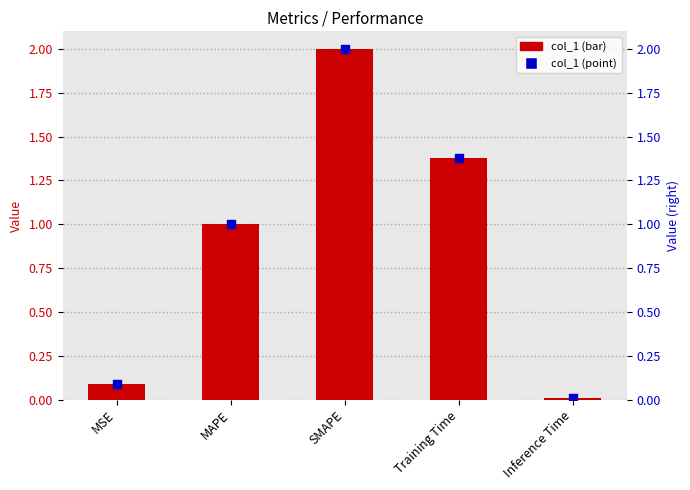

Which series reaches the maximum Y coordinate?

col_1